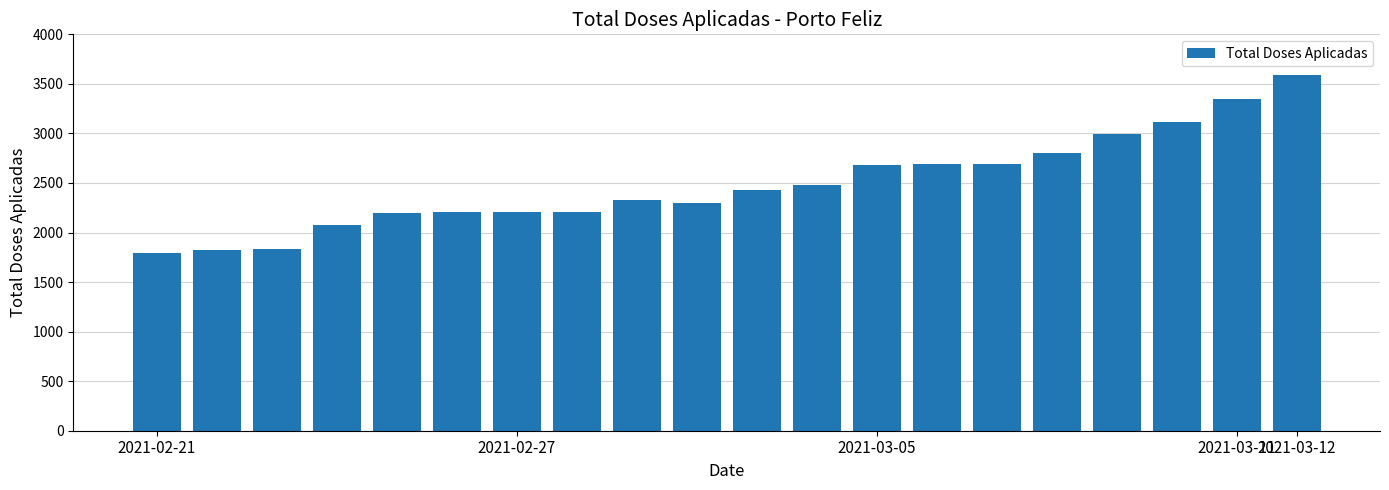

What is the difference between the maximum and minimum values?

1797